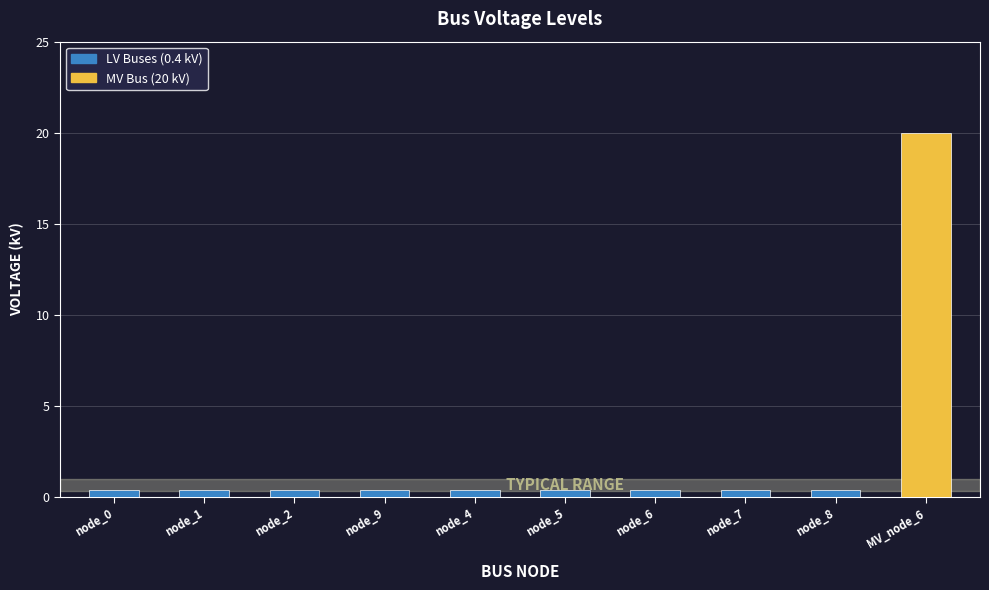

What is the sum of all values?

23.6